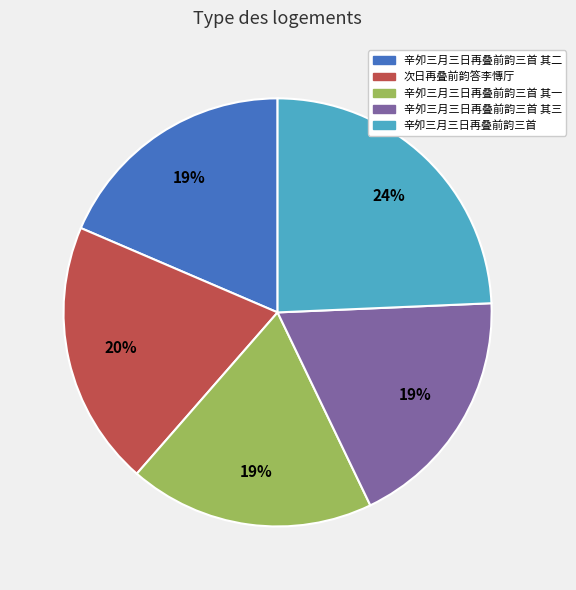

Is there a majority slice in this chart?

No